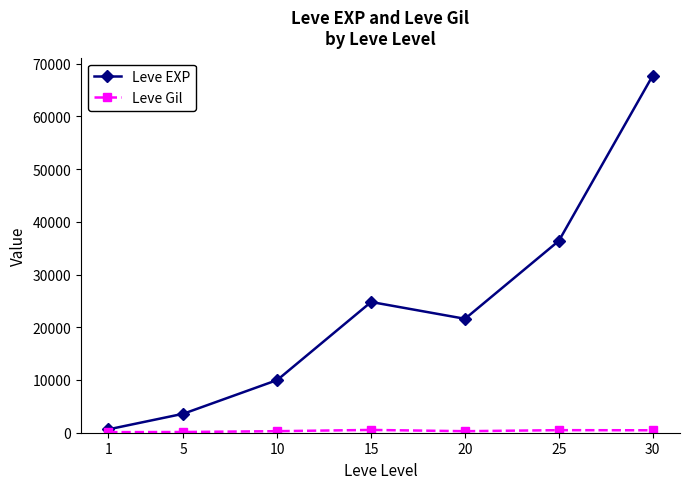

Rank the categories by Leve EXP value from lowest to highest.

1, 5, 10, 20, 15, 25, 30